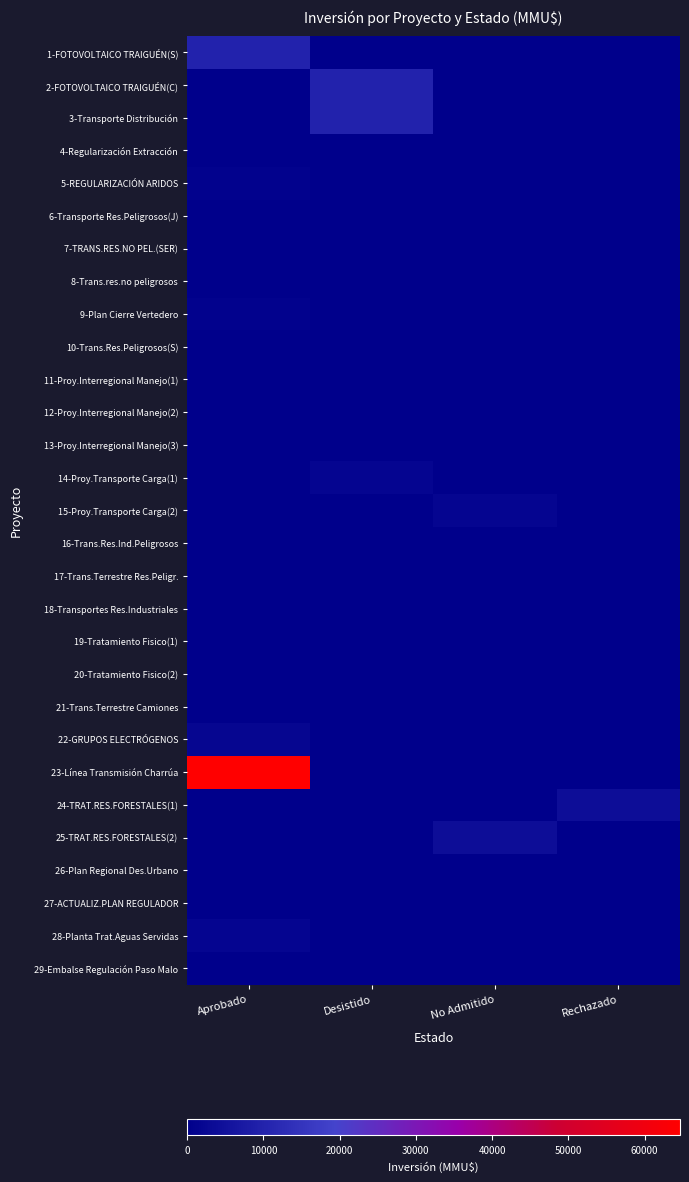

What is the total value across all series at No Admitido?

6866